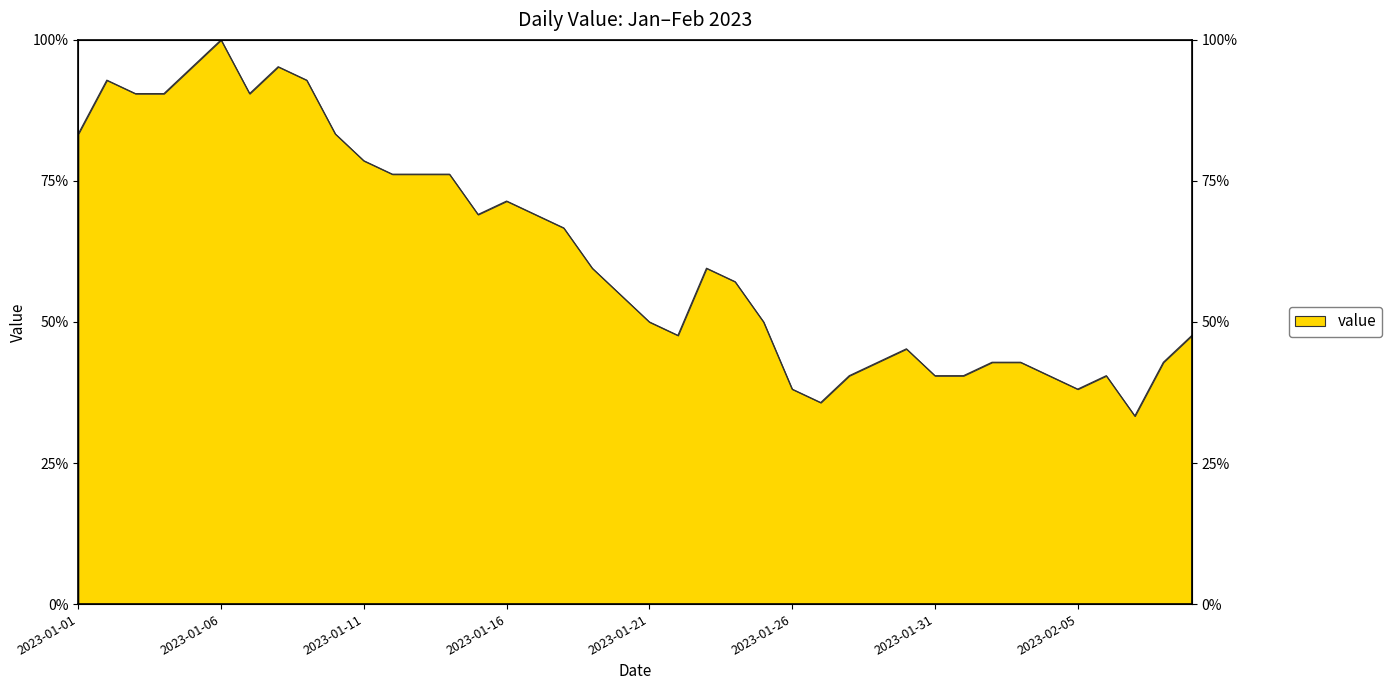

How many values are below 59?

20